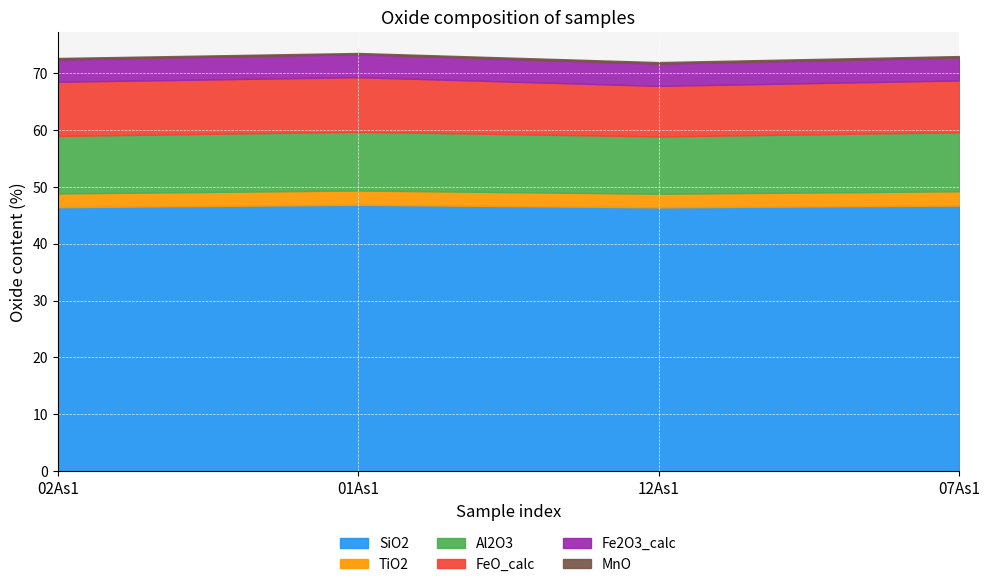

What is the difference between the Al2O3 values at 02As1 and 01As1?

0.2